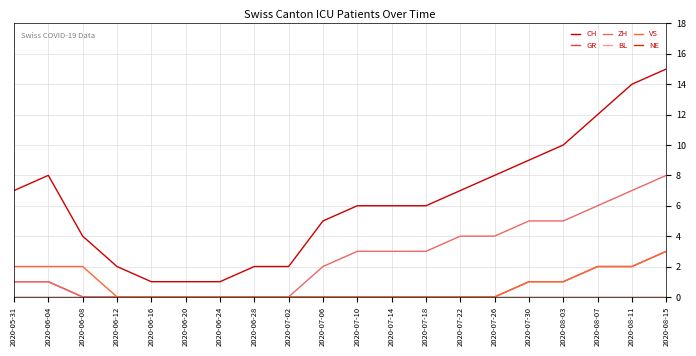

The NE series shows 0 at 2020-06-24. True or false?

True